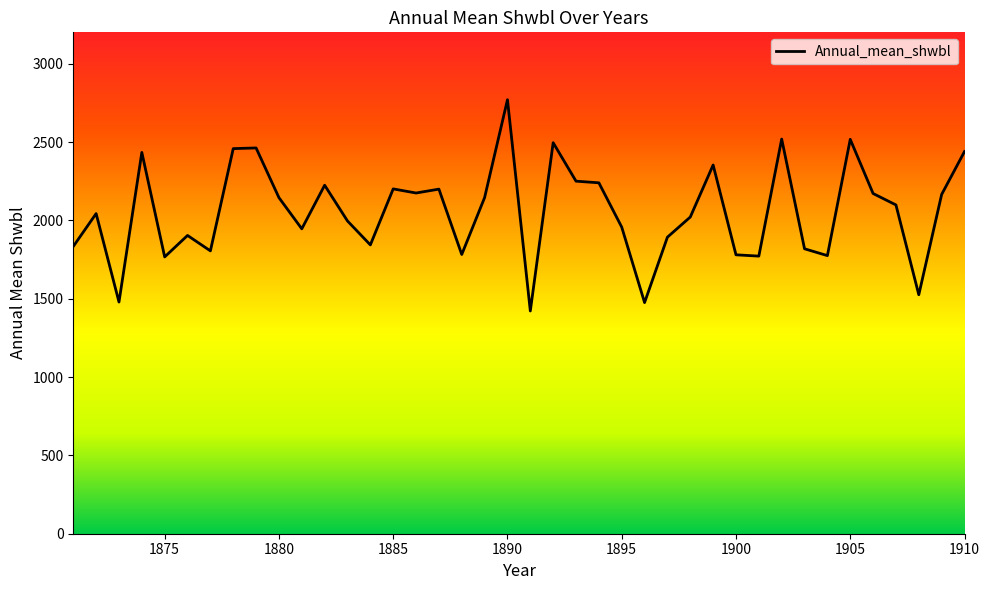

What is the maximum value shown in the chart?

2769.8